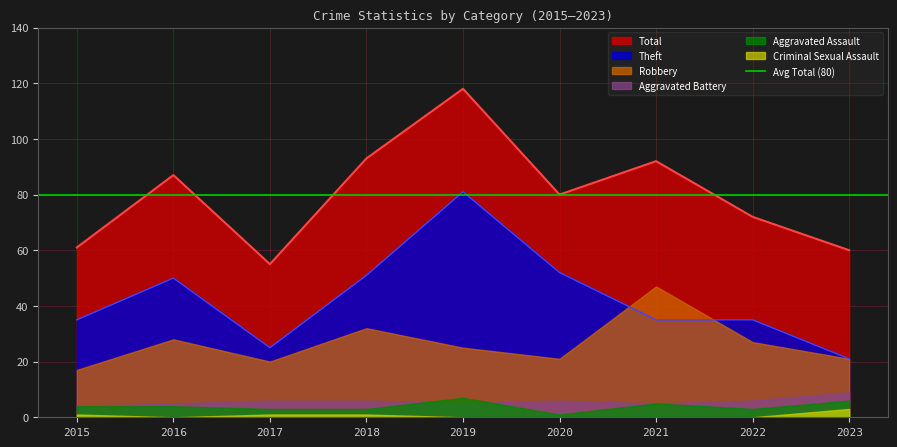

What is the maximum value for Theft?

81